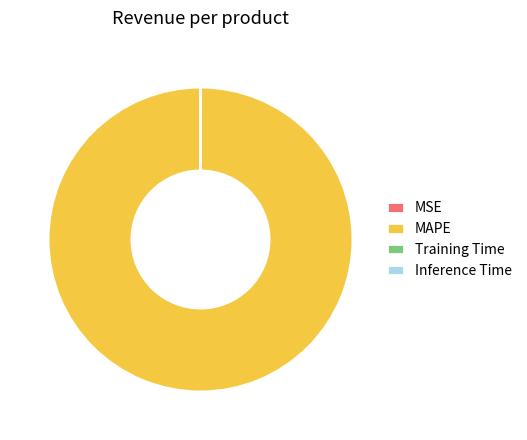

The MAPE slice represents 100% of the pie. True or false?

True